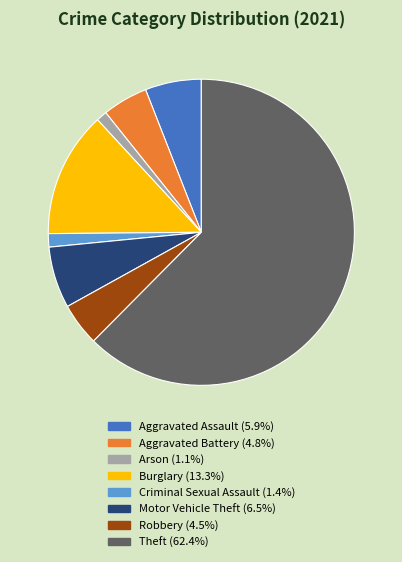

Is there any slice that represents more than half of the pie?

Yes